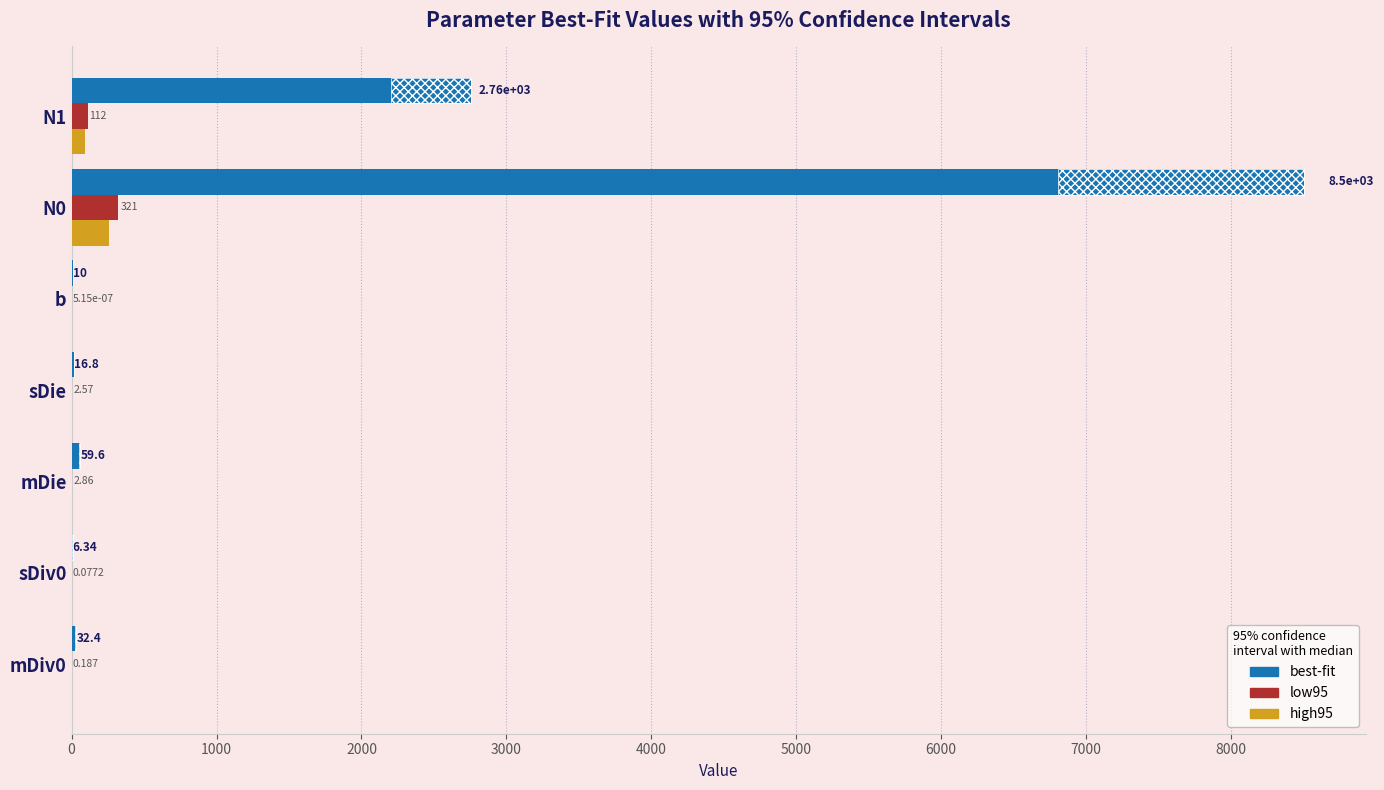

True or false: high95 has a value of 0.0 at b.

True